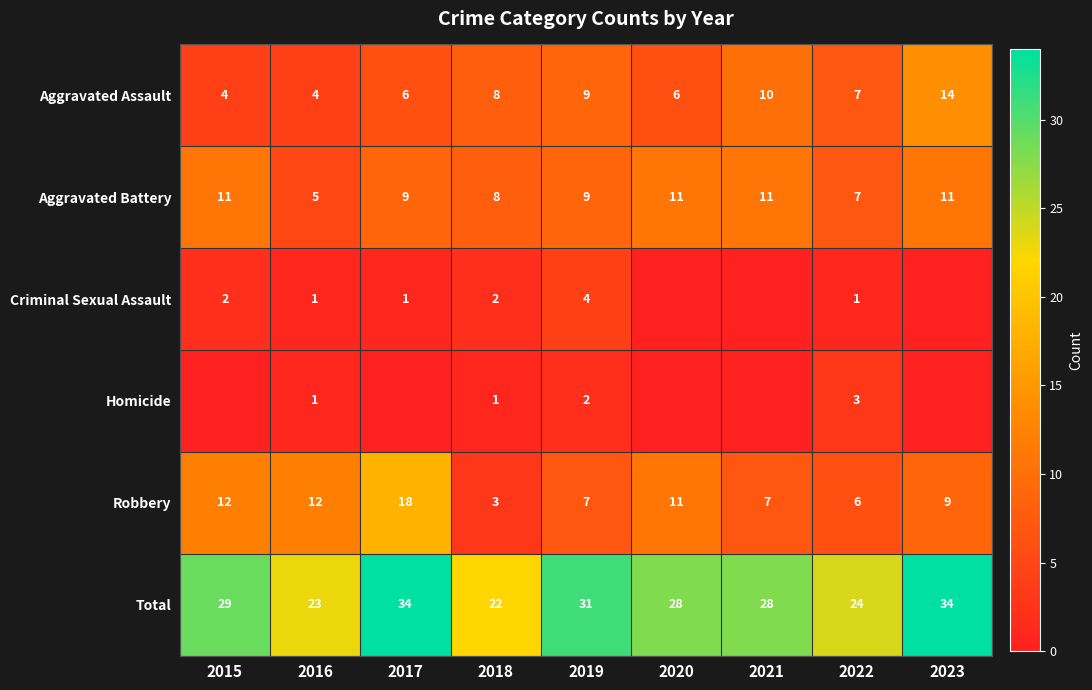

Where is Aggravated Assault nearest to the value 9?

2019